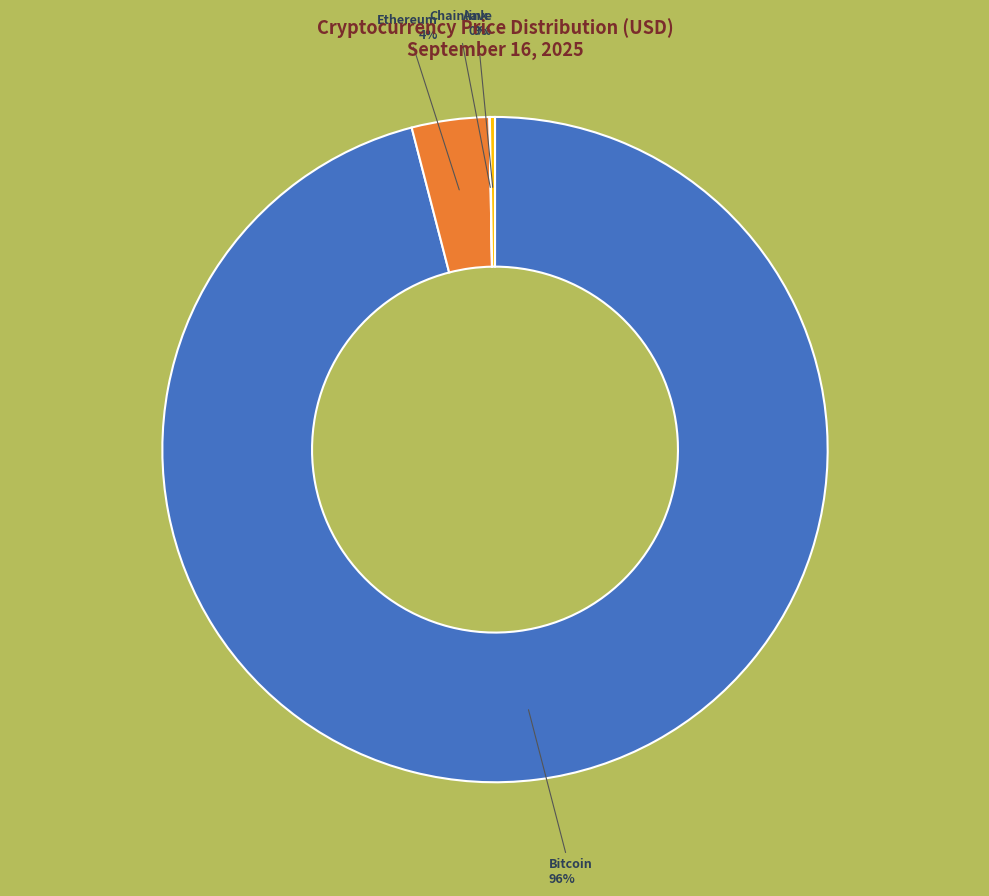

True or false: Bitcoin accounts for 96% of the total.

True